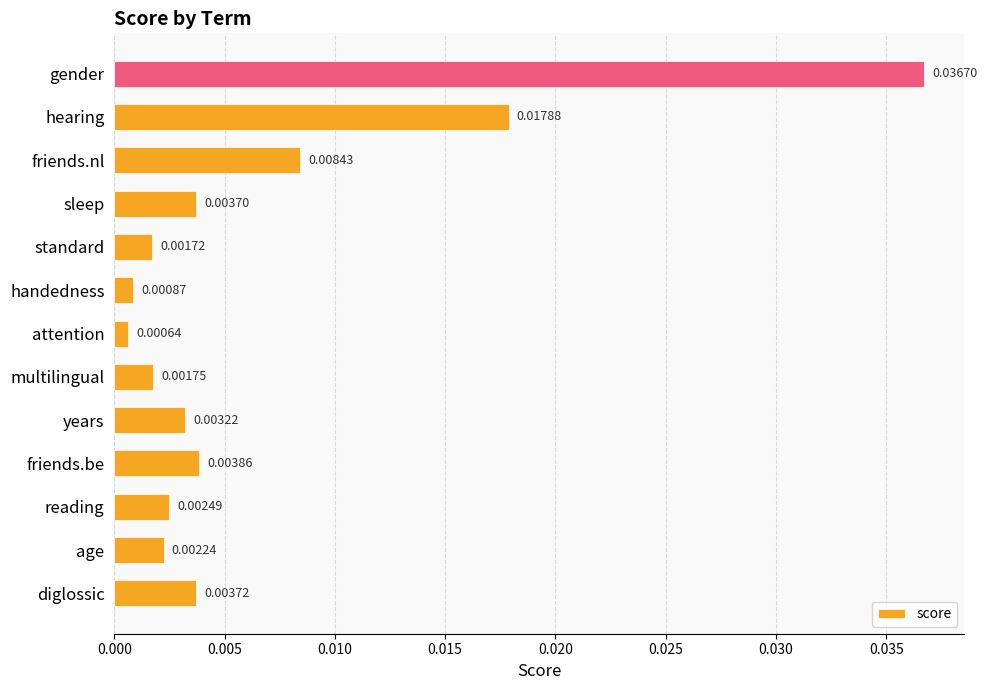

List the labels in order of value, largest first.

gender, hearing, friends.nl, friends.be, diglossic, sleep, years, reading, age, multilingual, standard, handedness, attention